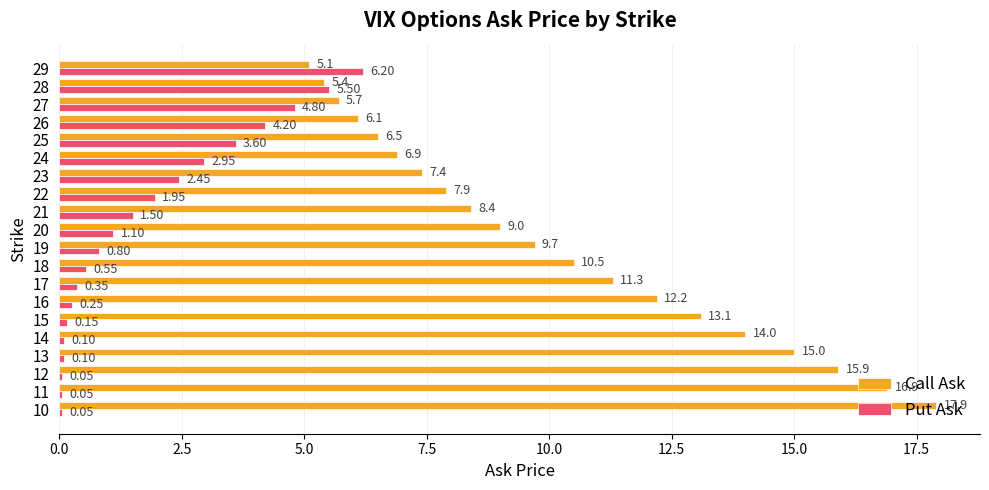

Count the number of data series in this chart.

2